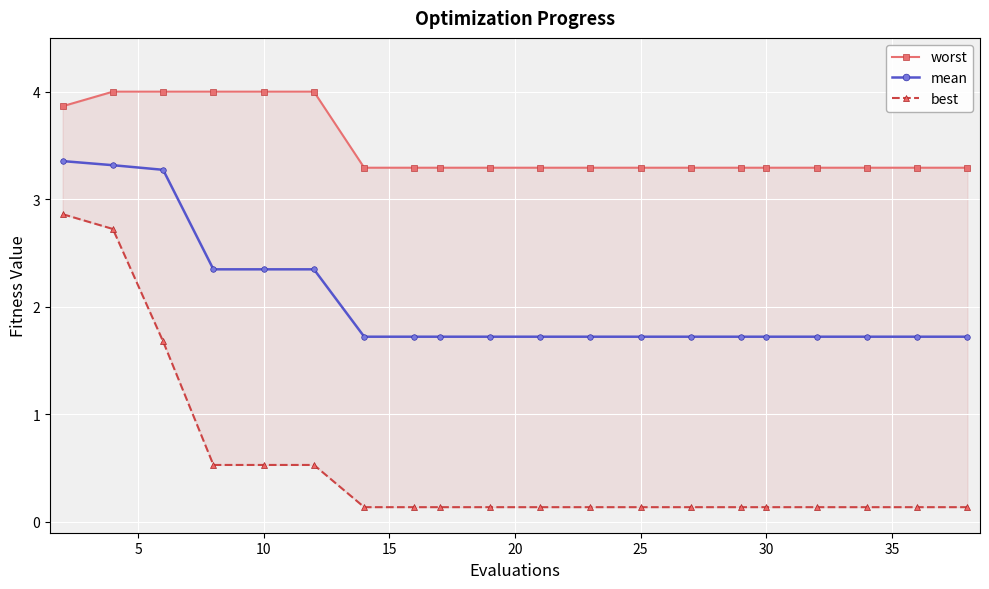

Rank the series by their average value, from highest to lowest.

worst, mean, best